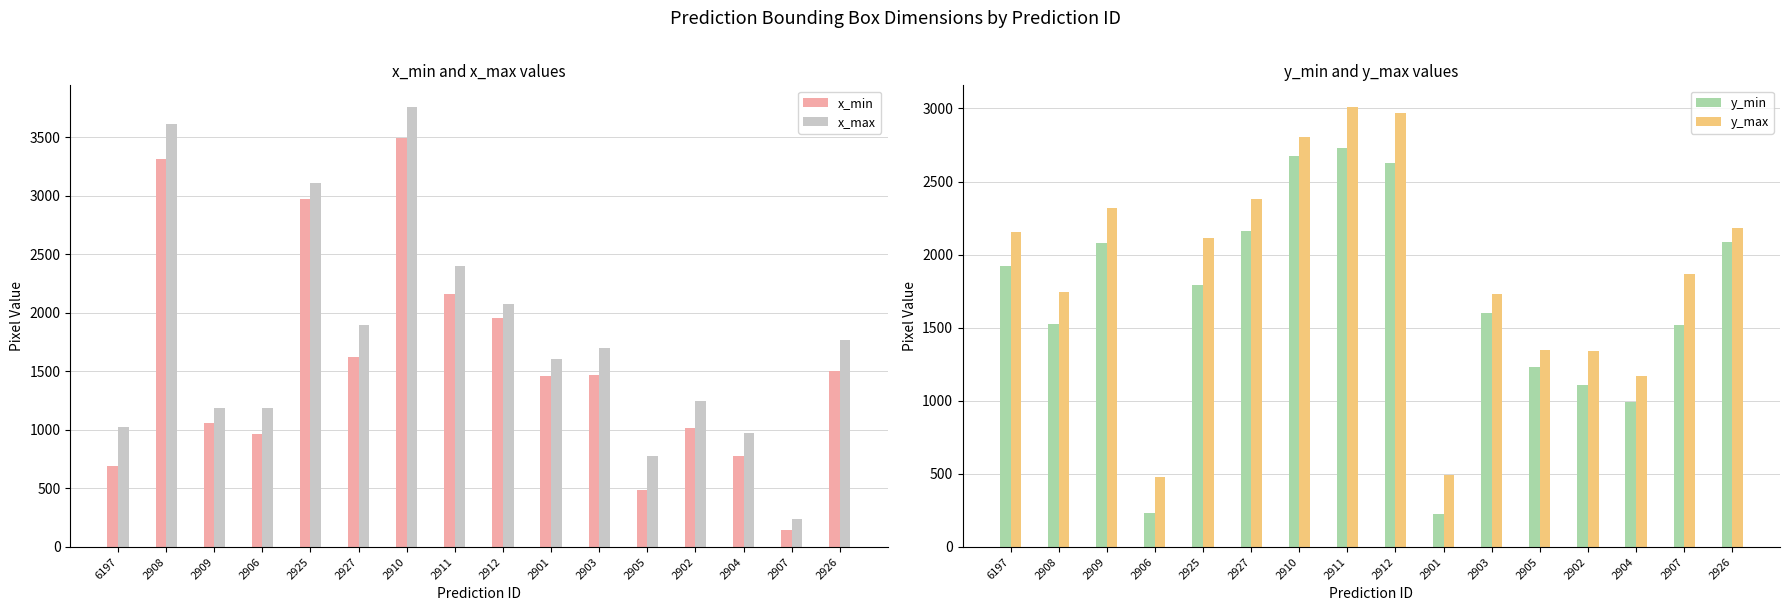

What is the lowest value of the x_min series?

142